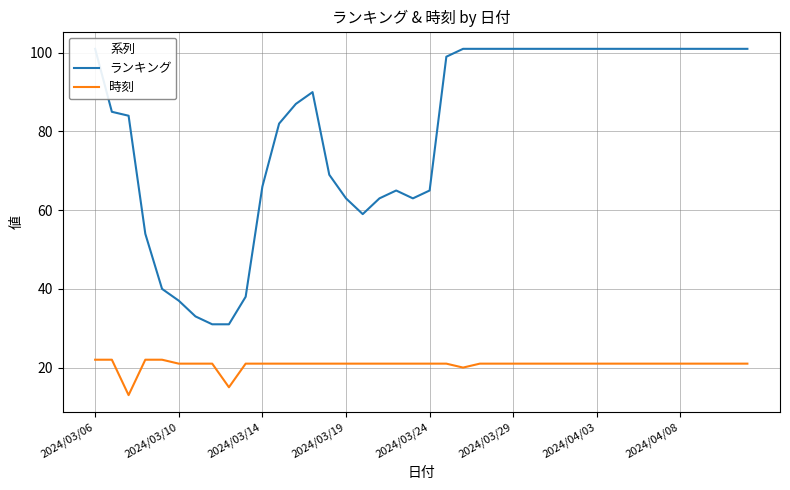

The value of 時刻 at 2024/03/10 is 21. True or false?

True